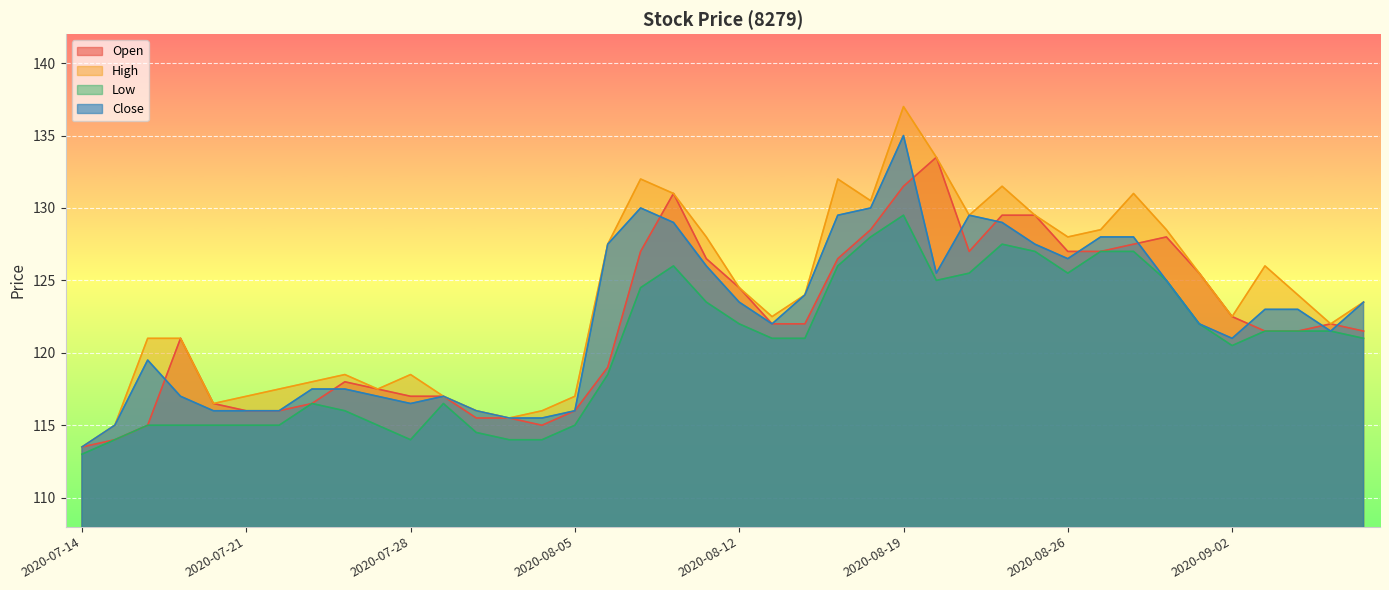

What is the value of the High point at the 9th from the left?

118.5